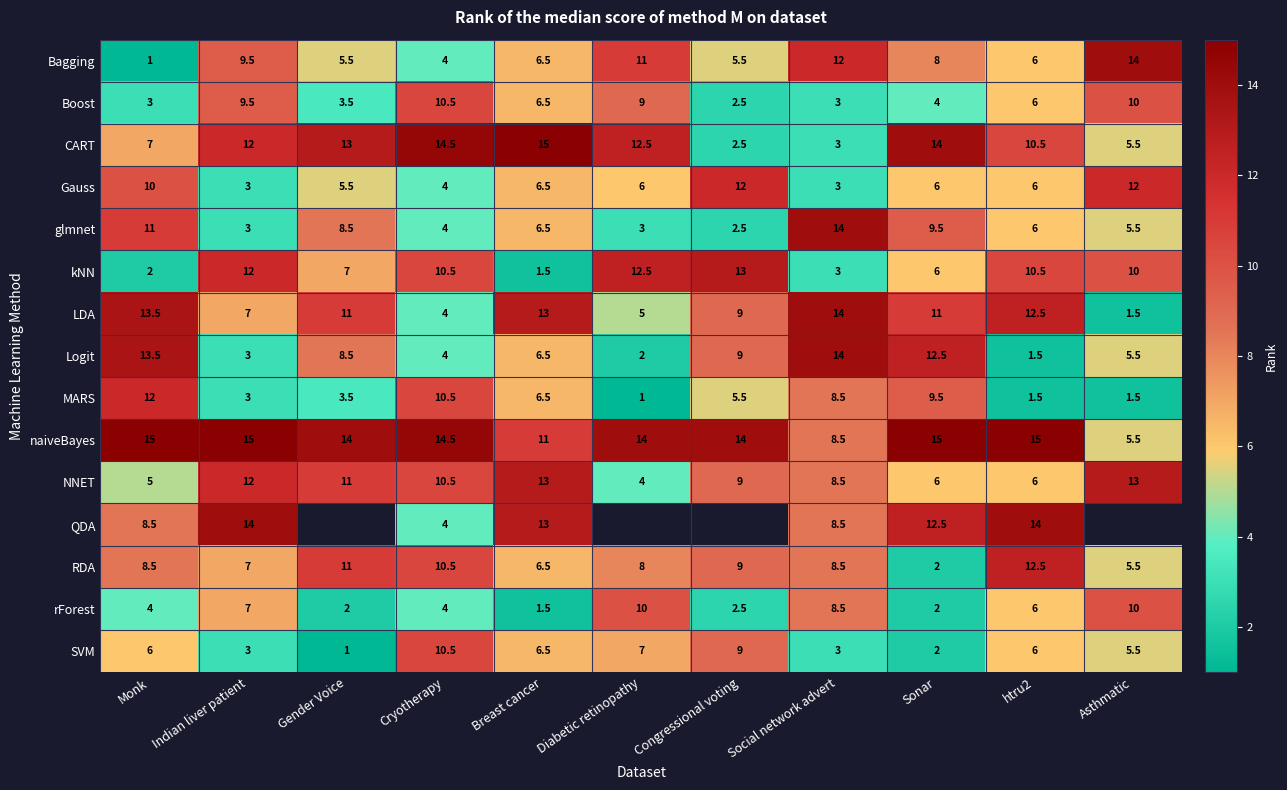

Which has a higher value, Social network advert or Congressional voting?

Social network advert